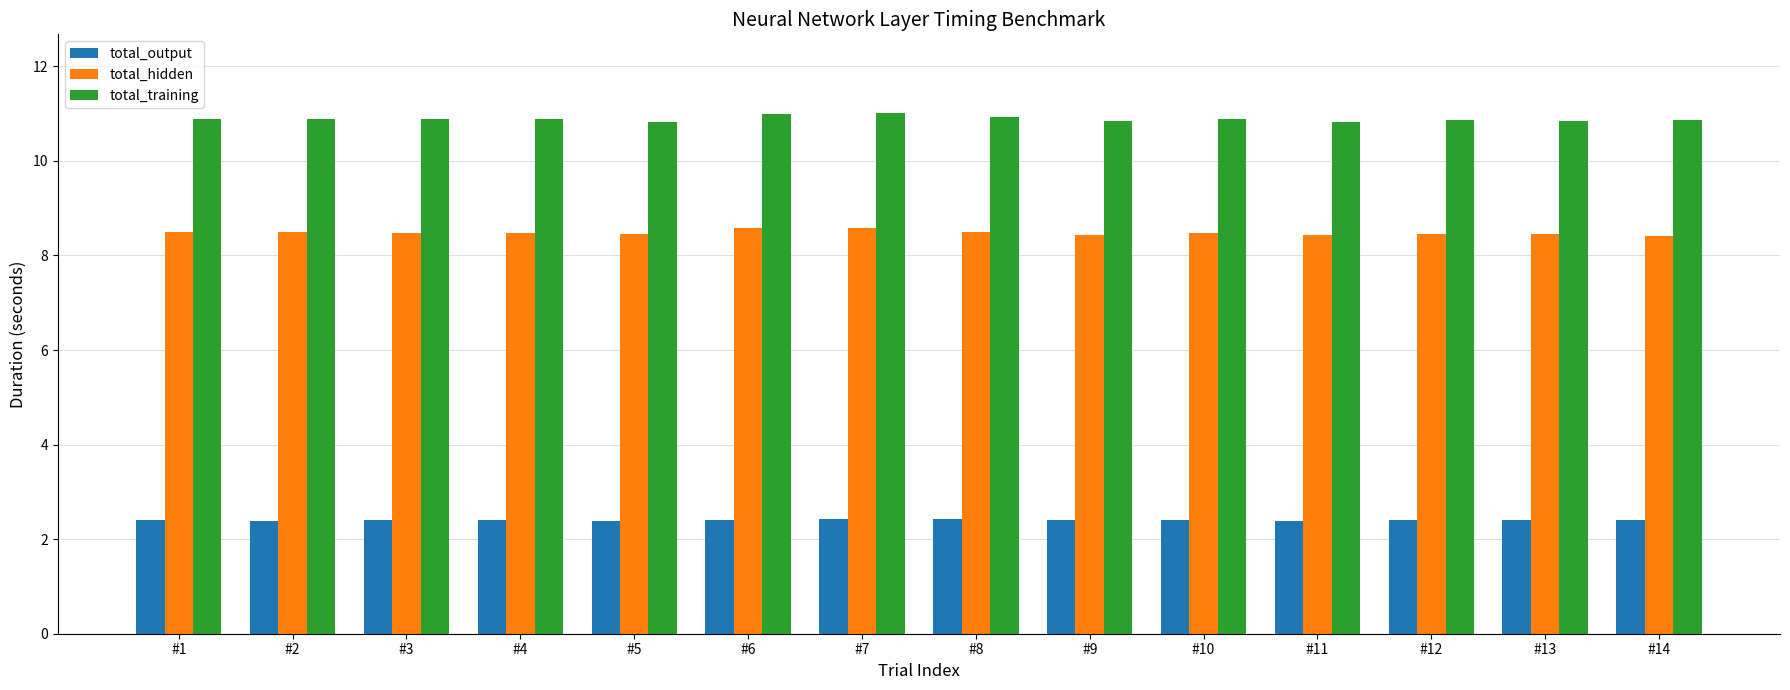

Which series has the largest total across all categories?

total_training